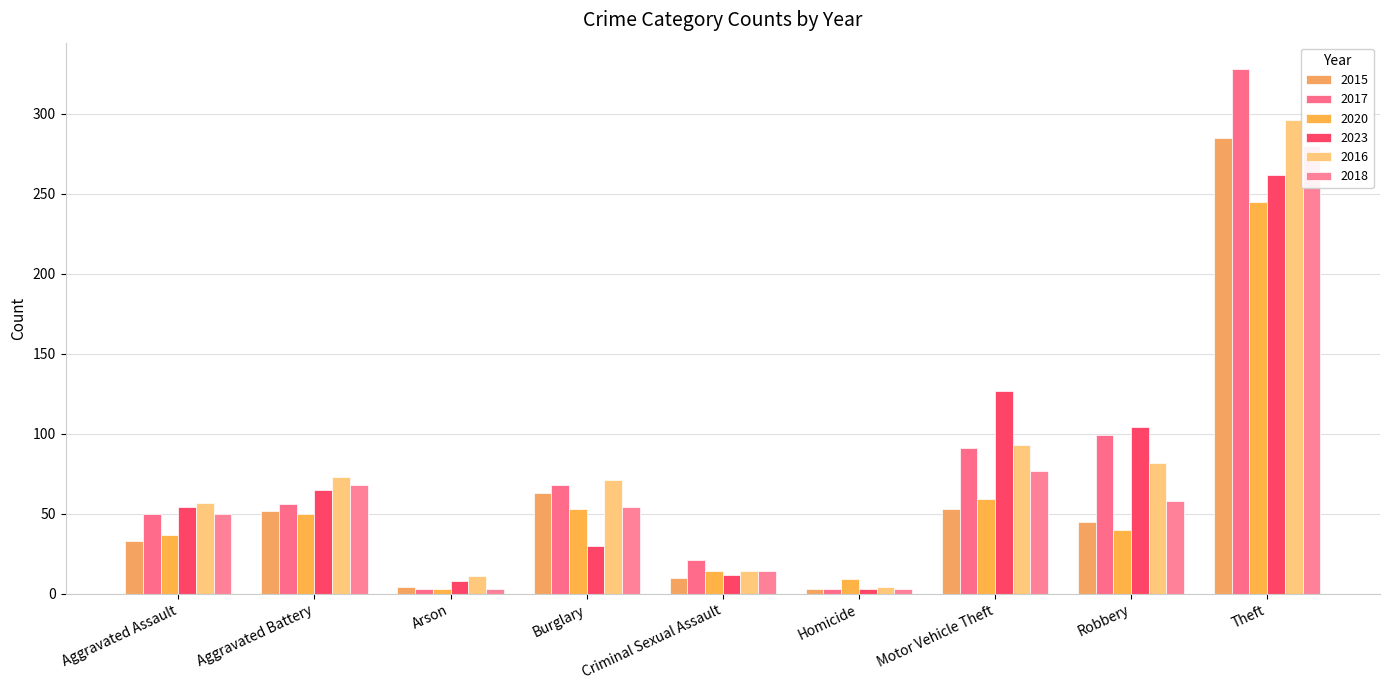

At how many categories does at least one series exceed 110?

2